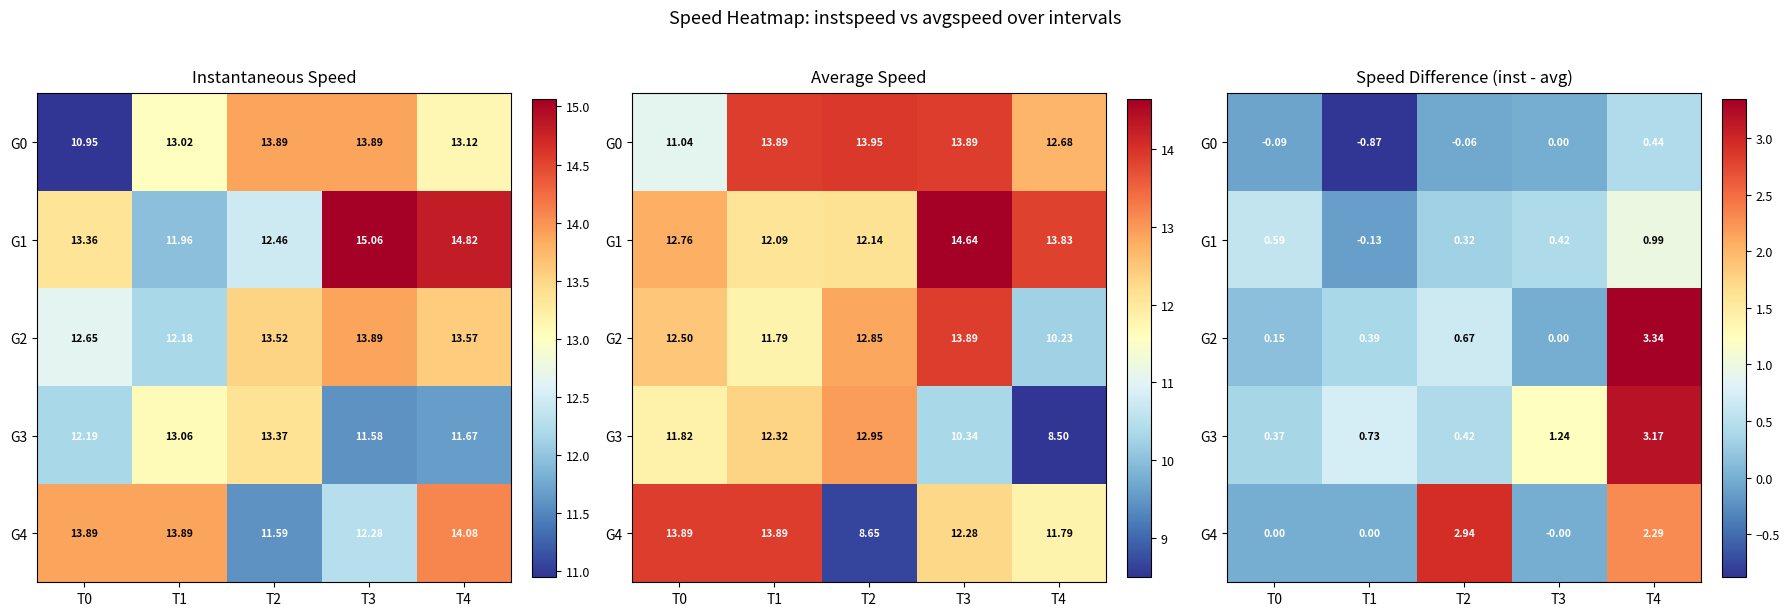

At how many categories does at least one series exceed 1?

3